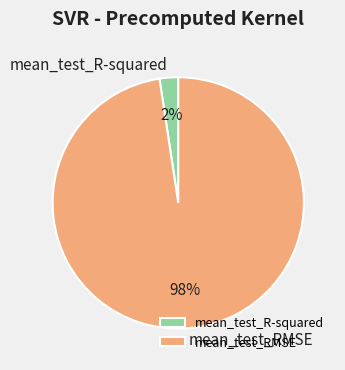

Is the sum of mean_test_R-squared and mean_test_RMSE greater than half?

Yes